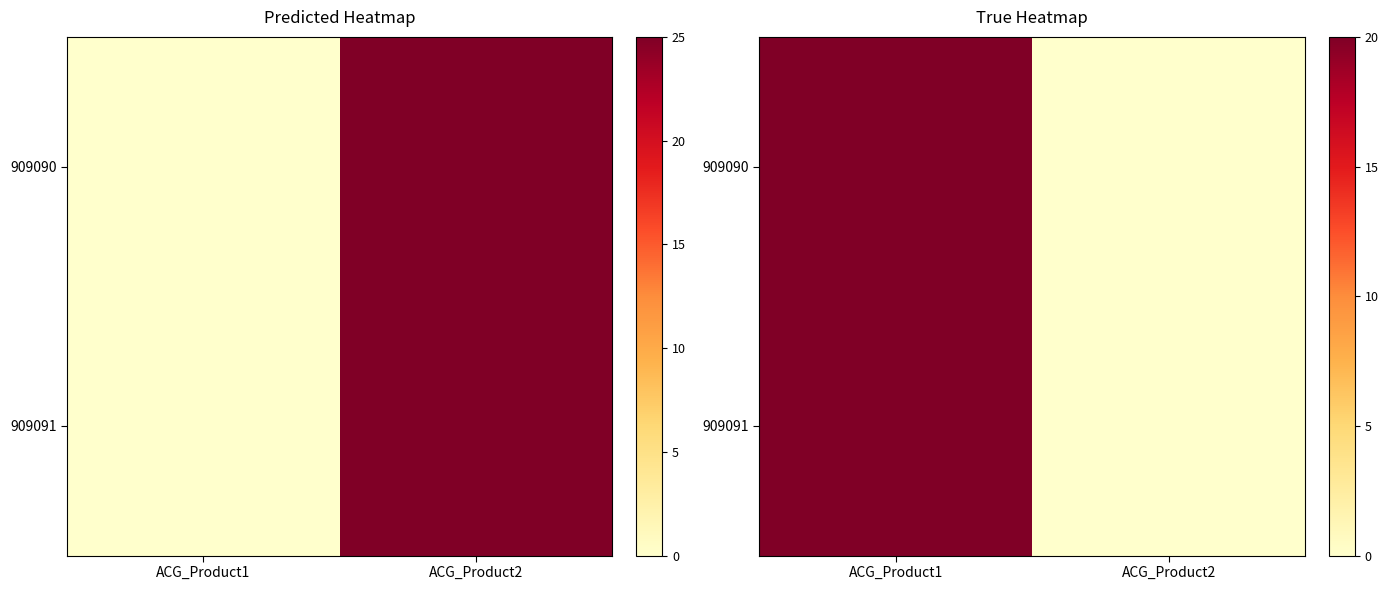

How many categories are shown in the chart?

2